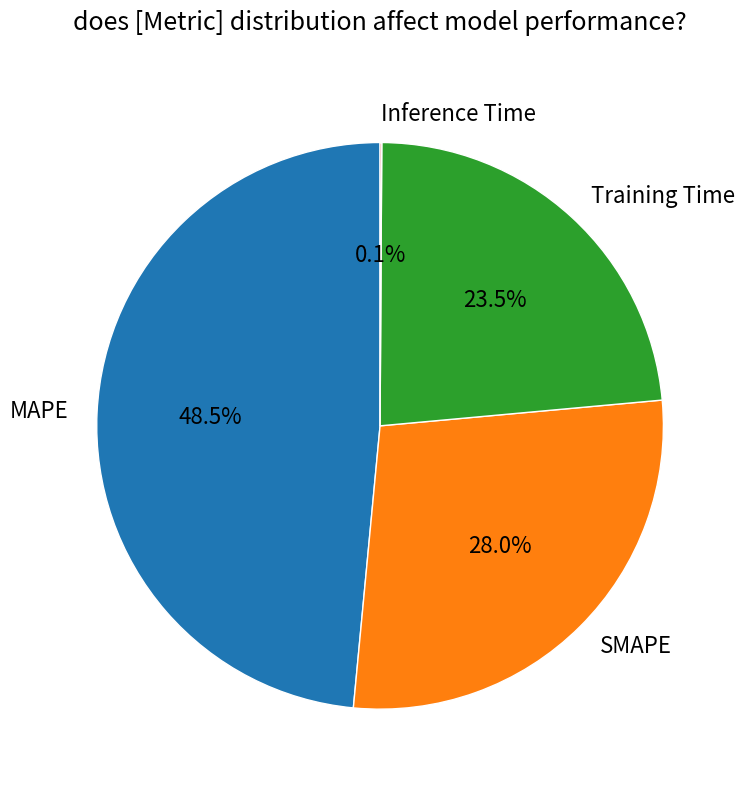

Between Training Time and SMAPE, which is larger?

SMAPE